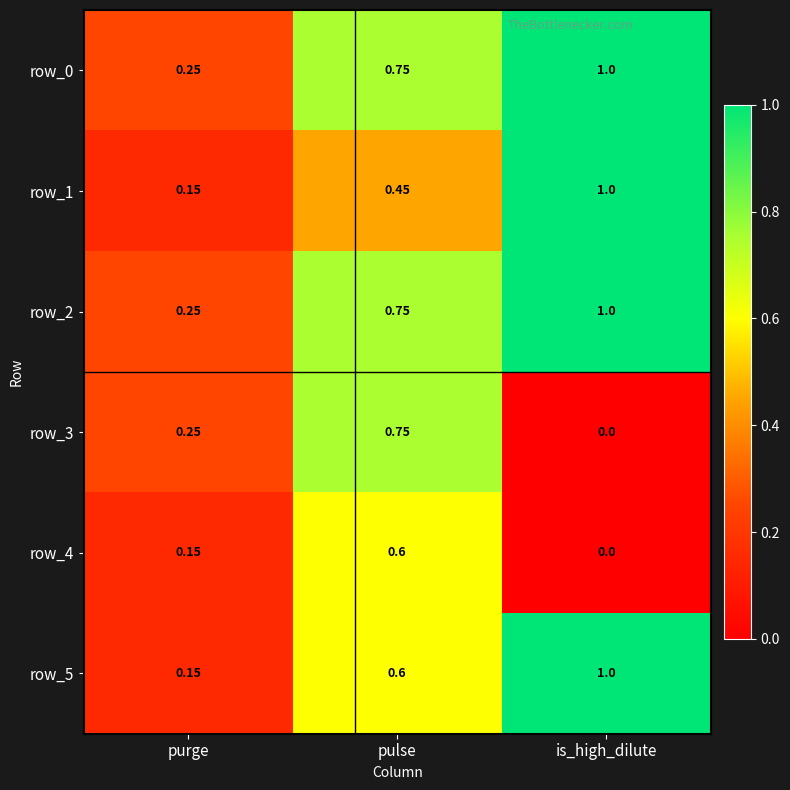

At which category does the chart reach its minimum across all series?

is_high_dilute